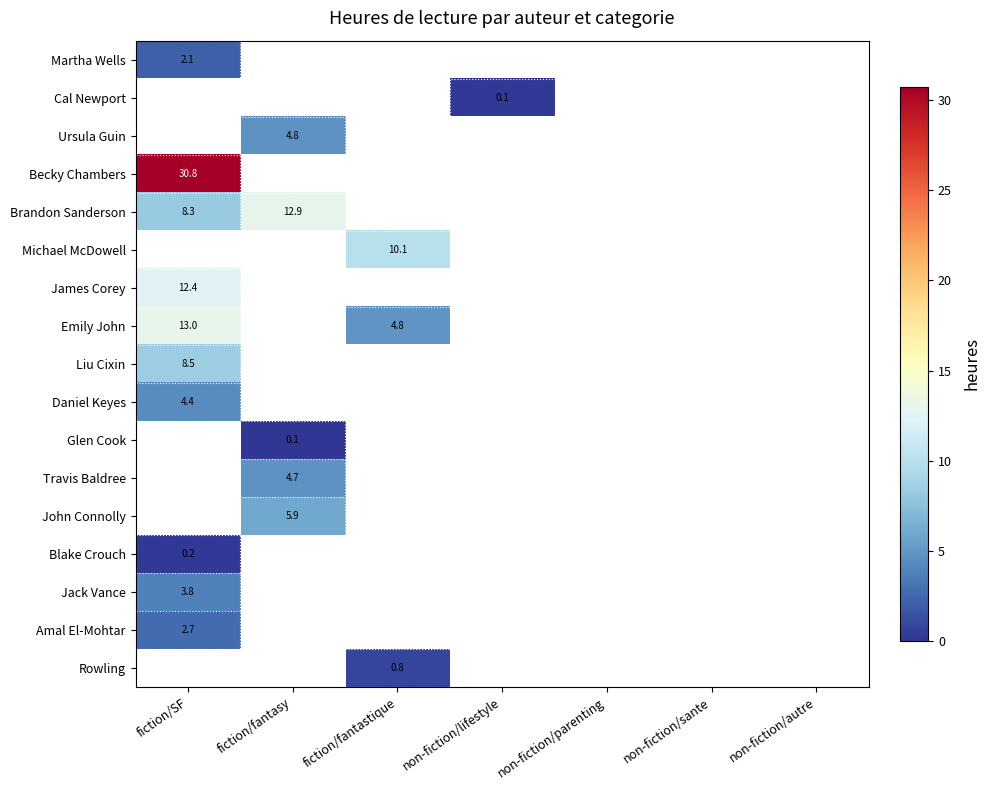

Rank the categories by Daniel Keyes value from highest to lowest.

fiction/SF, fiction/fantasy, fiction/fantastique, non-fiction/lifestyle, non-fiction/parenting, non-fiction/sante, non-fiction/autre